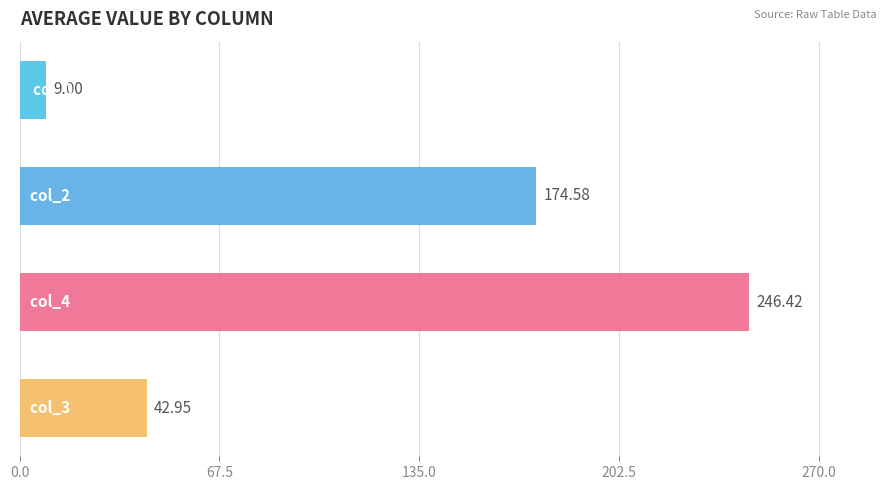

Does the chart contain any negative values?

No